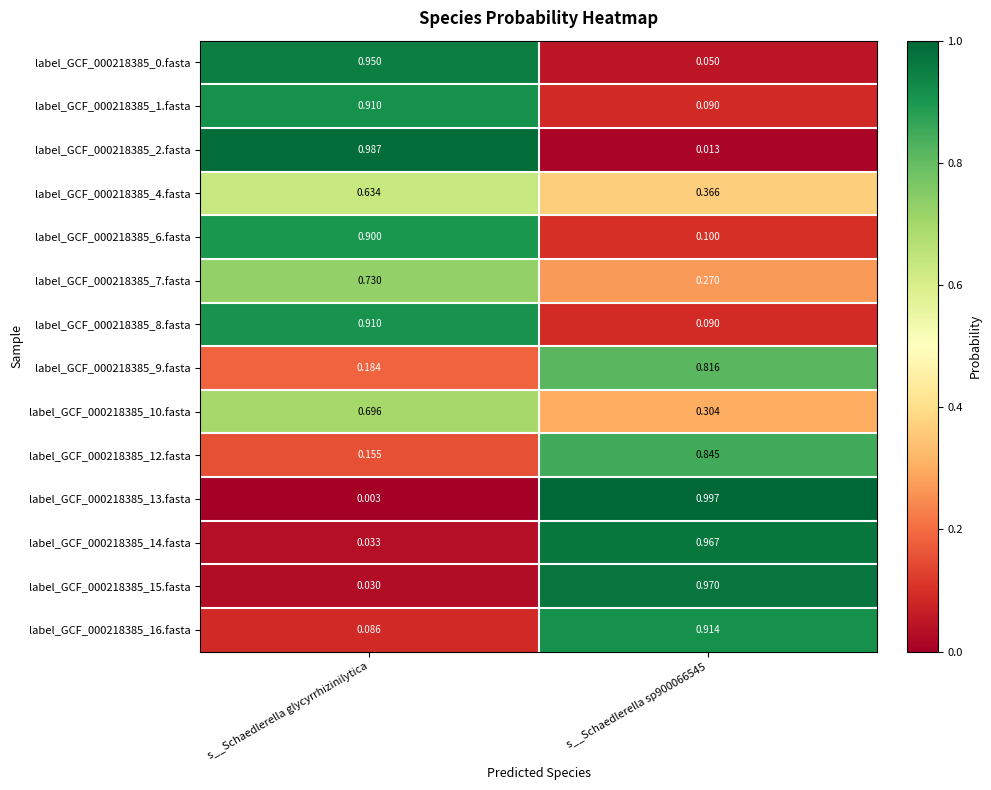

At which category does the chart reach its minimum across all series?

s__Schaedlerella glycyrrhizinilytica